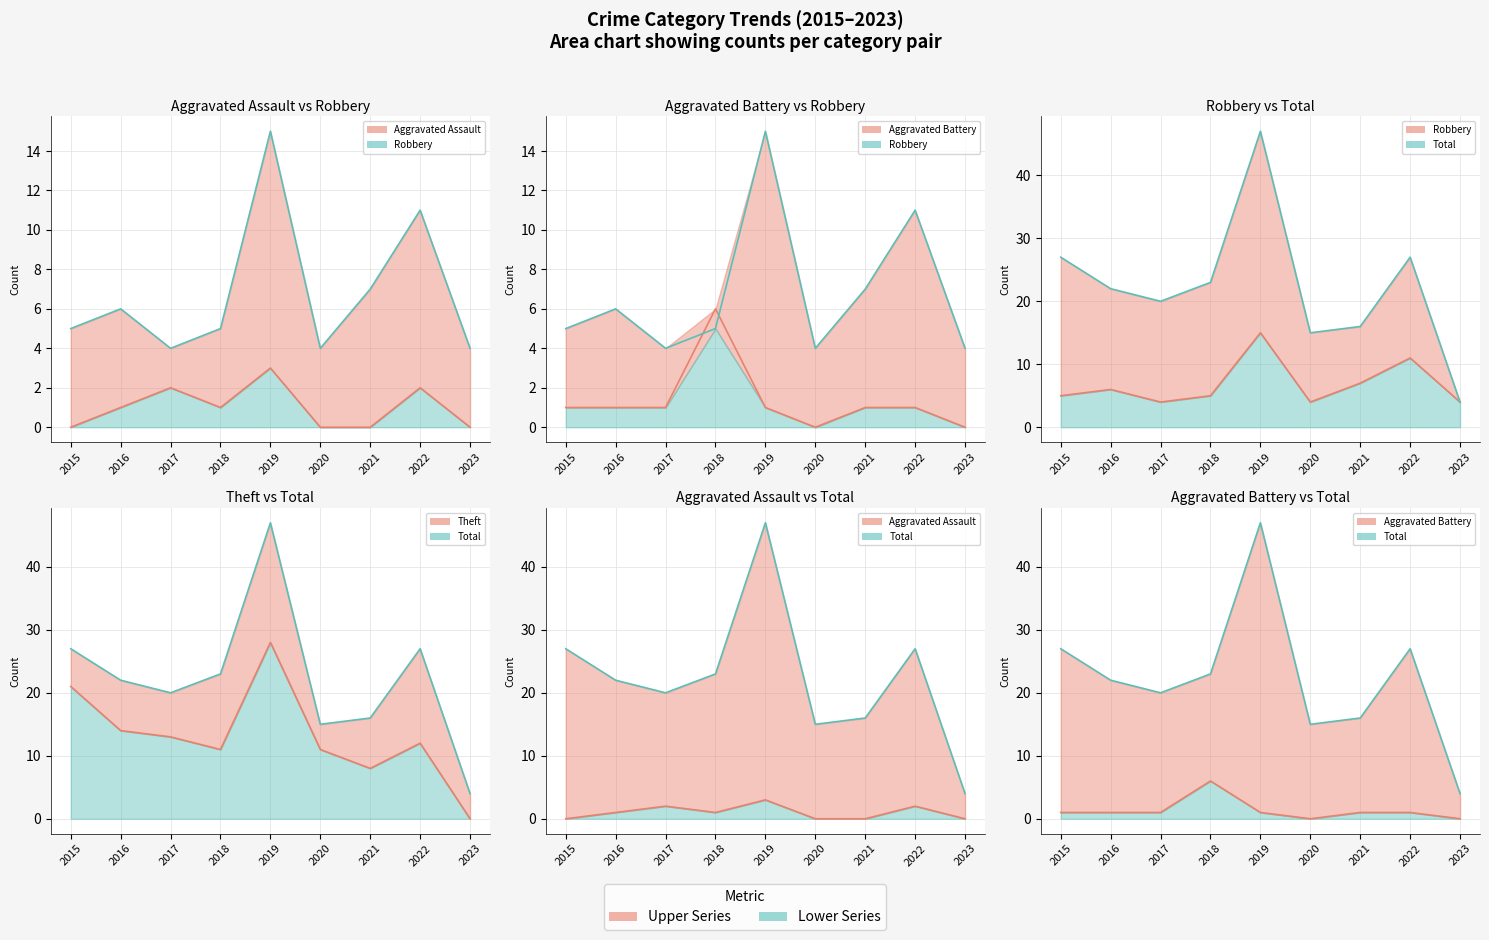

Between 2016 and 2020, which is larger?

2016